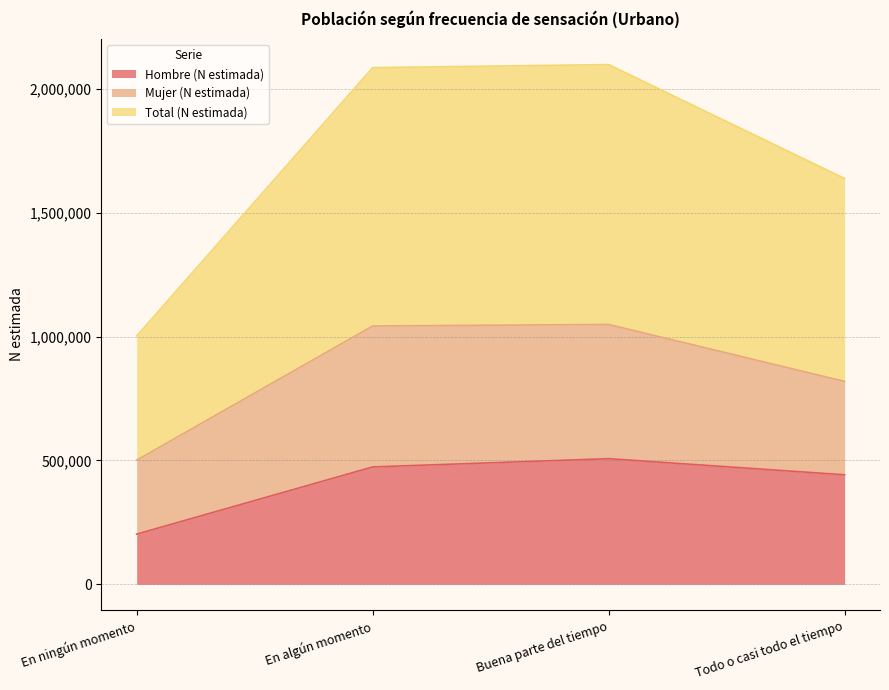

The Total (N estimada) series shows 819131 at Todo o casi todo el tiempo. True or false?

True